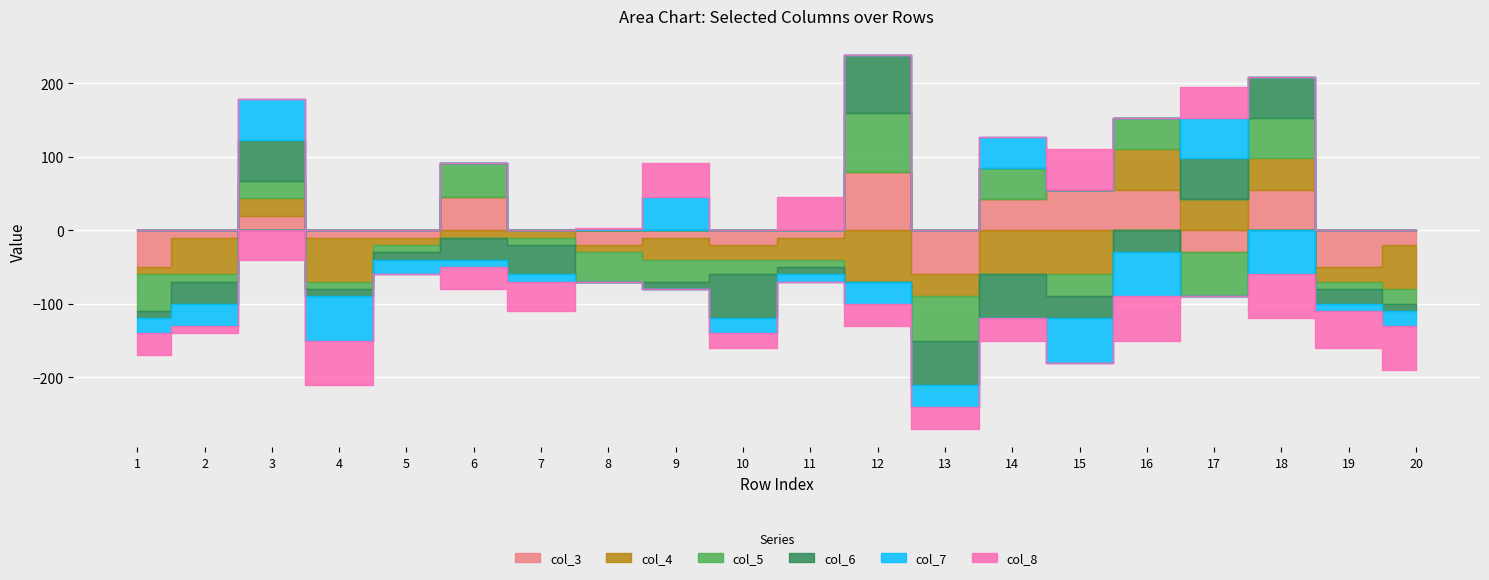

What value does the col_7 series have at 6?

-10.0